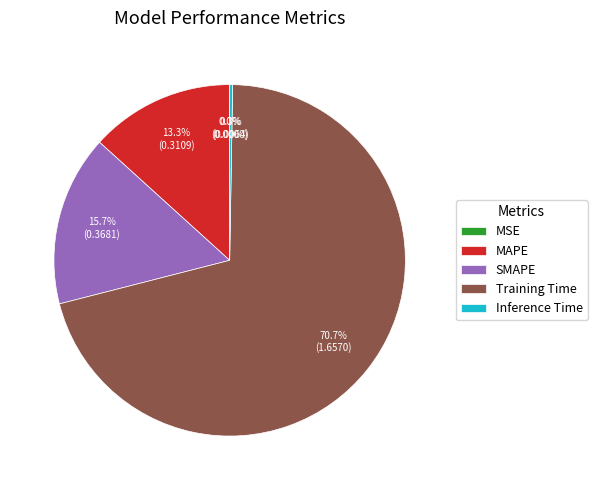

What is the largest slice in the pie chart?

Training Time